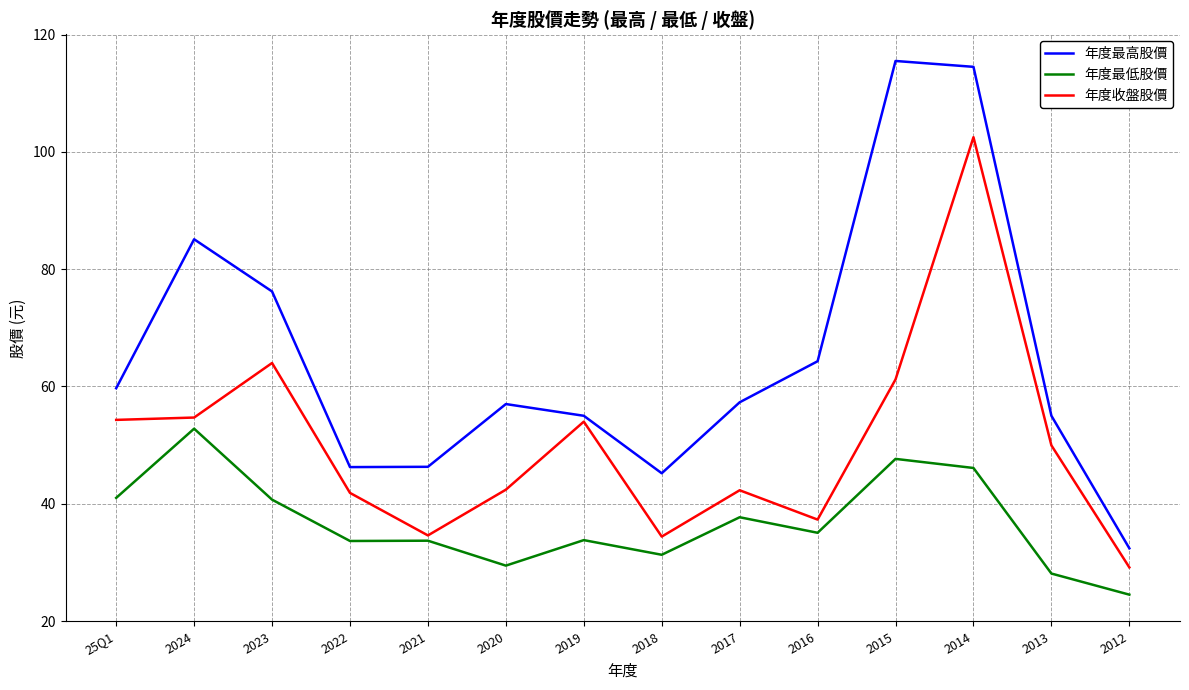

Which series changed the most between 2018 and 2012?

年度最高股價